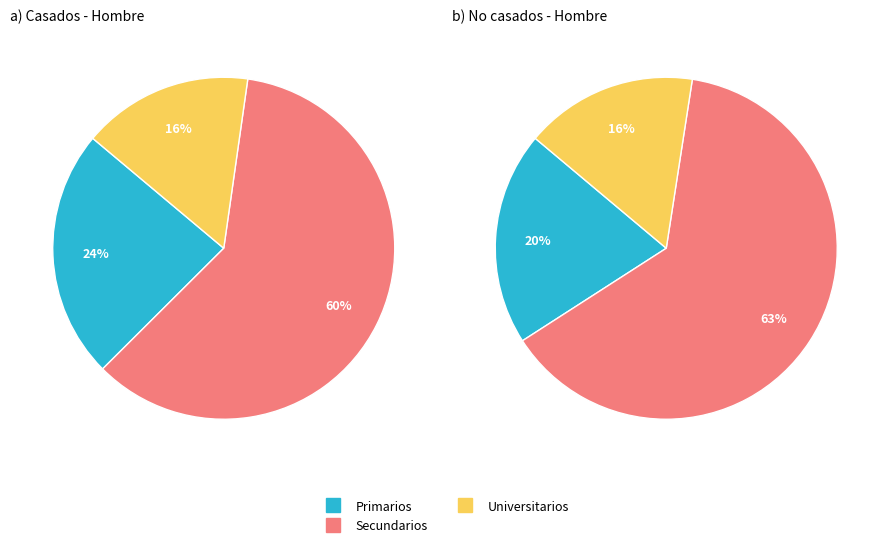

How many segments does this pie chart have?

3